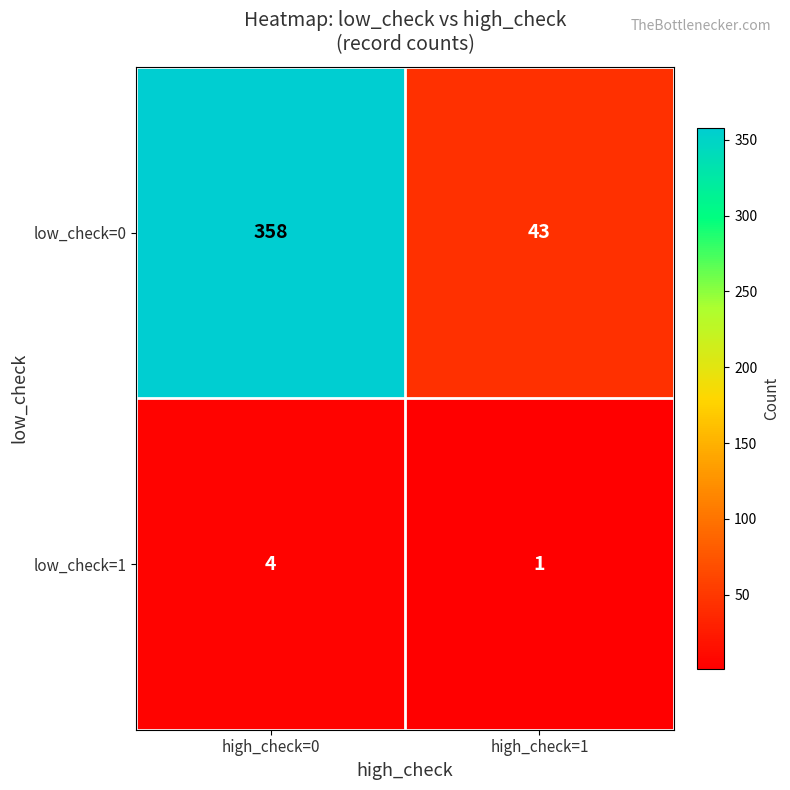

Reading right to left, transcribe all the data shown in this chart.

low_check=0: high_check=1=43	high_check=0=358
low_check=1: high_check=1=1	high_check=0=4